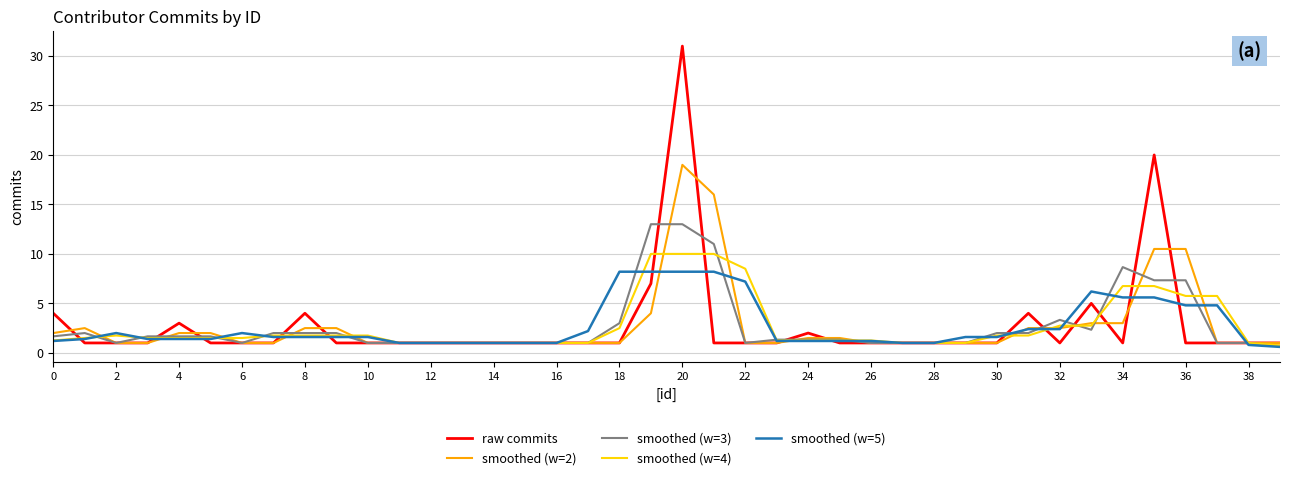

What are all the series names shown in the legend?

raw commits, smoothed (w=2), smoothed (w=3), smoothed (w=4), smoothed (w=5)